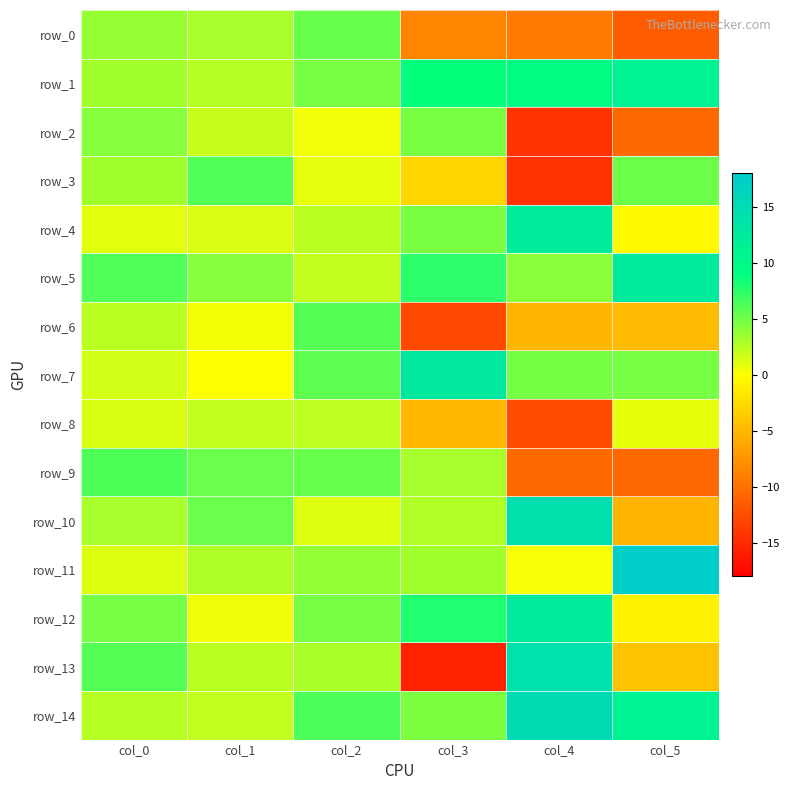

How many data points does each series have?

6